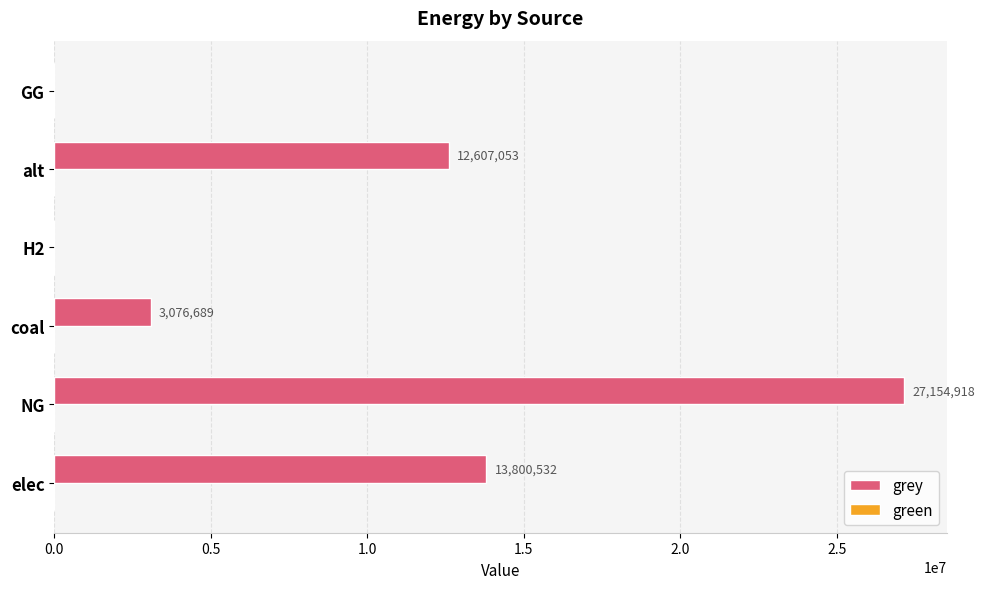

Is it true that the value at GG is 0.0?

True